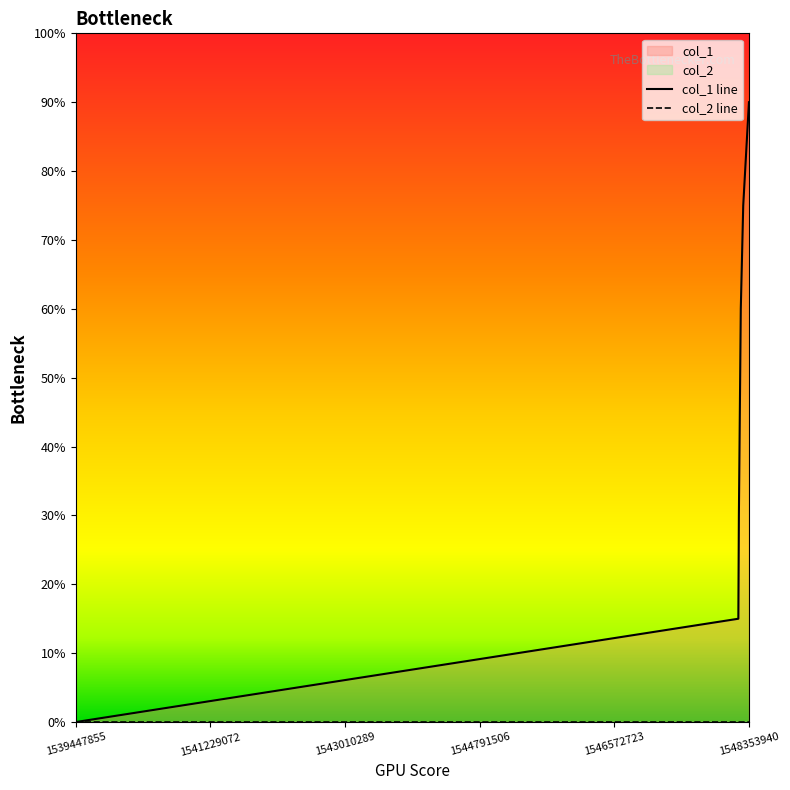

What is the value of the 3rd point from the left?

30